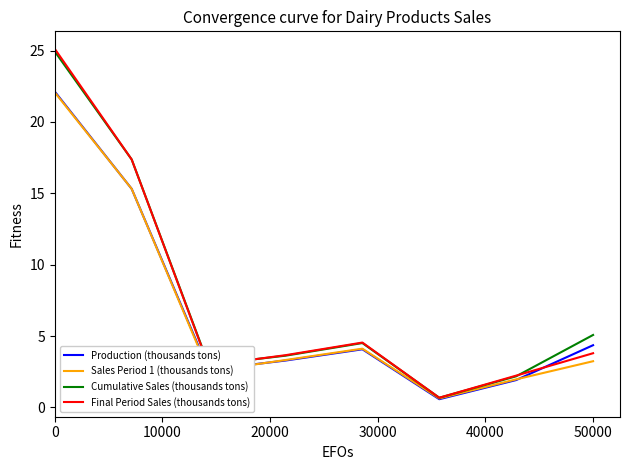

What is the highest value of the Sales Period 1 (thousands tons) series?

22.1